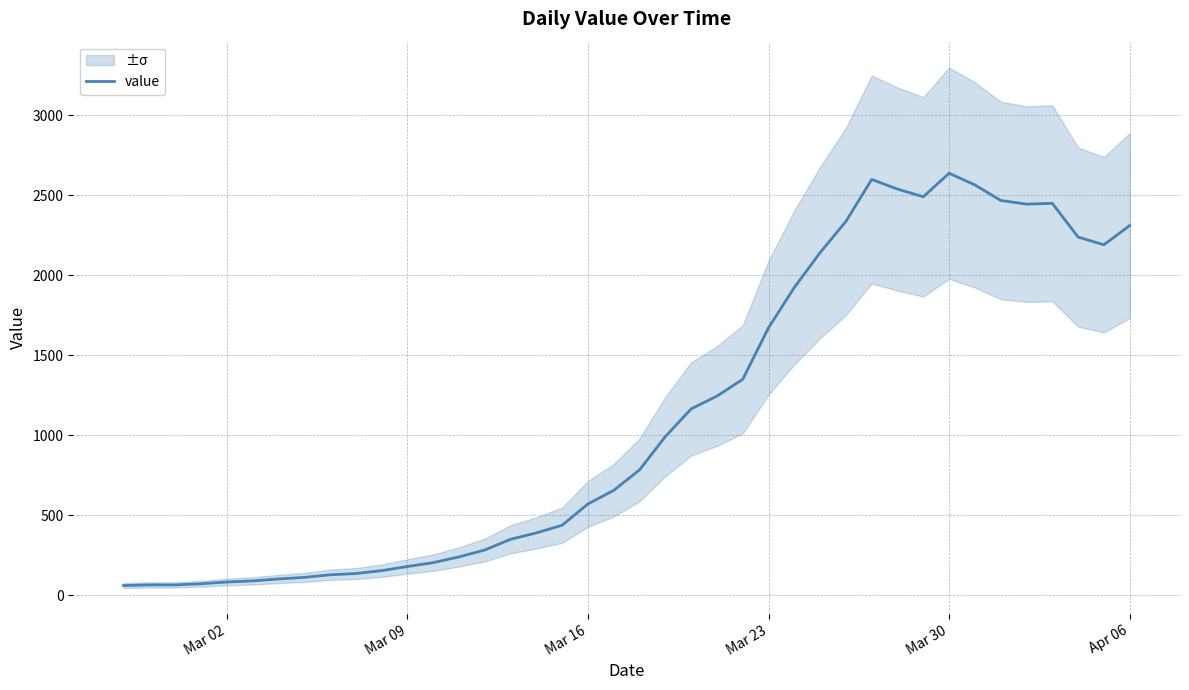

How many lines are shown in the chart?

1